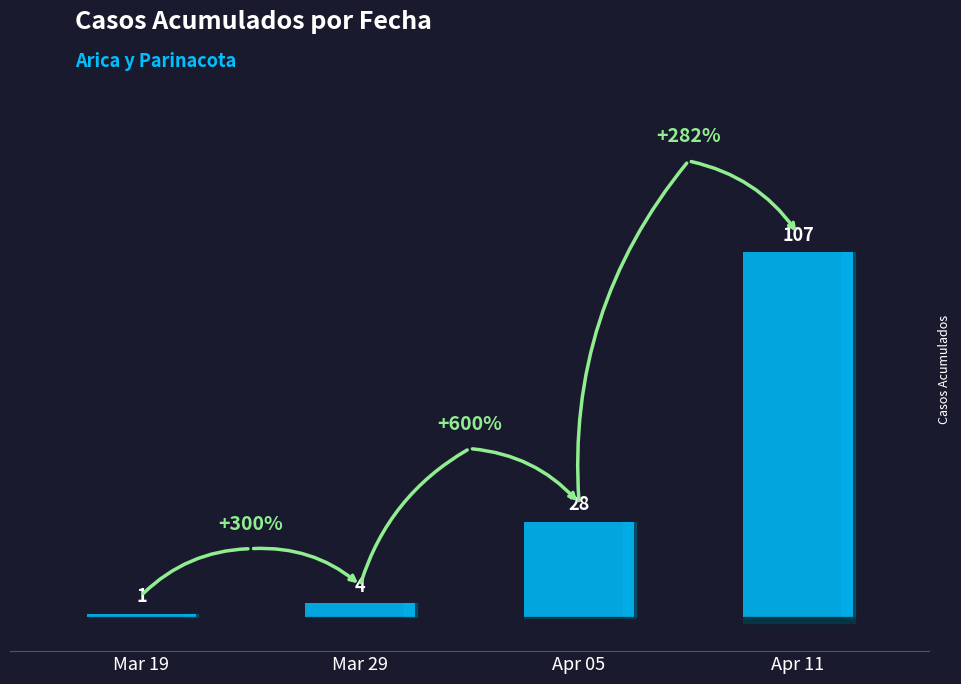

What is the change in value from Apr 05 to Apr 11?

+79